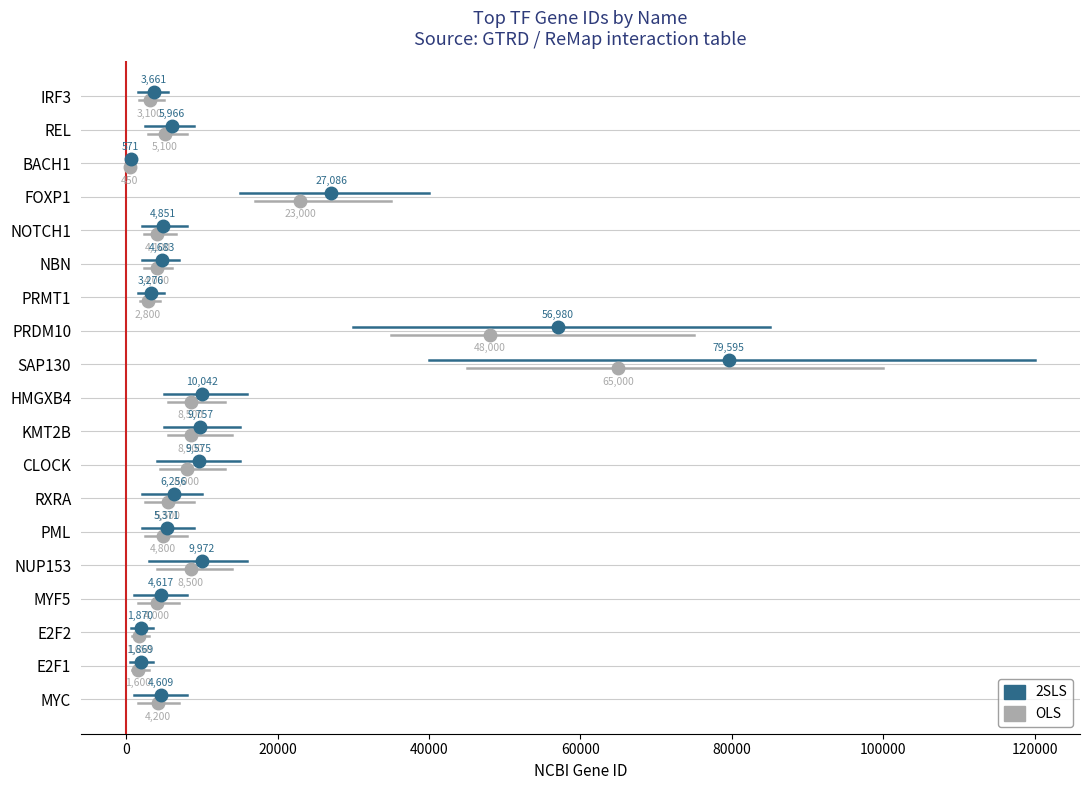

True or false: OLS has a value of -0.1 at −20000.

False